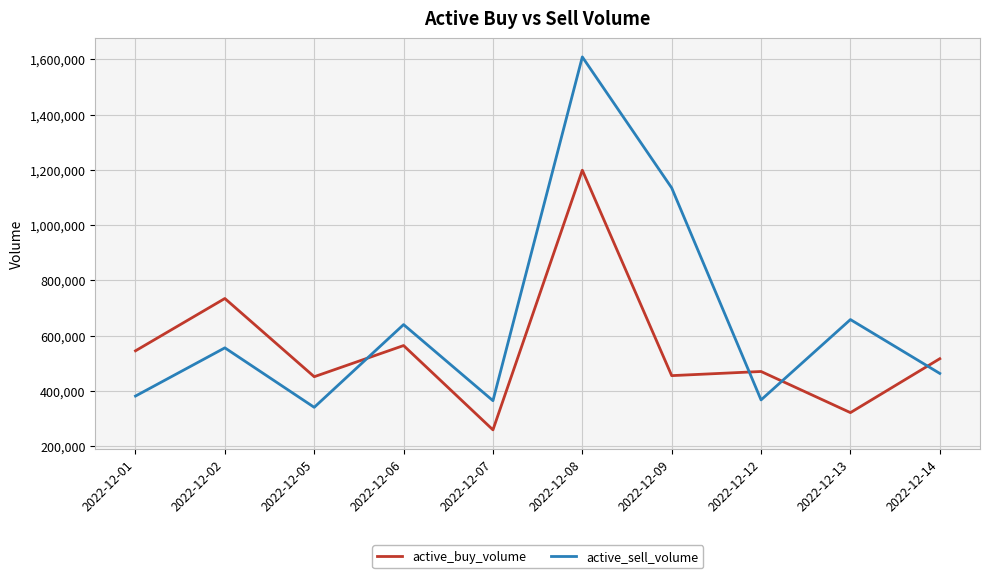

Rank the series at 2022-12-06 from highest to lowest value.

active_sell_volume, active_buy_volume